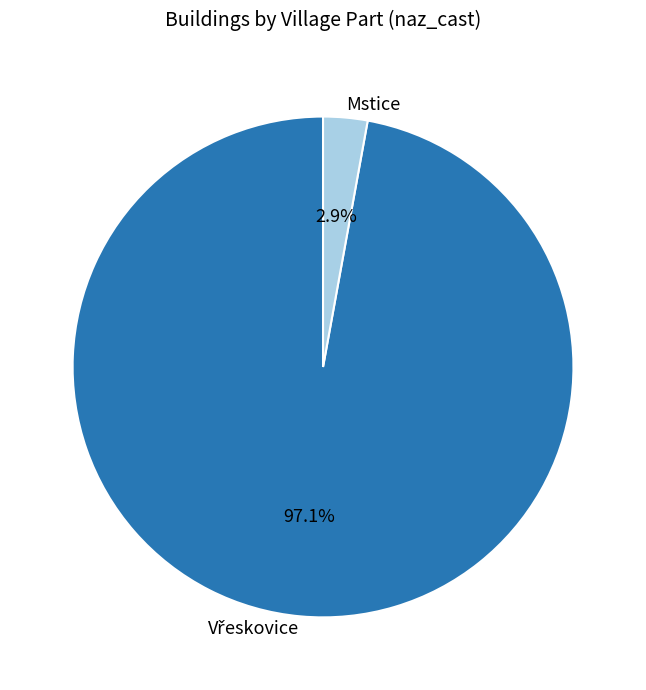

How much of the chart is everything except Mstice?

97.1%